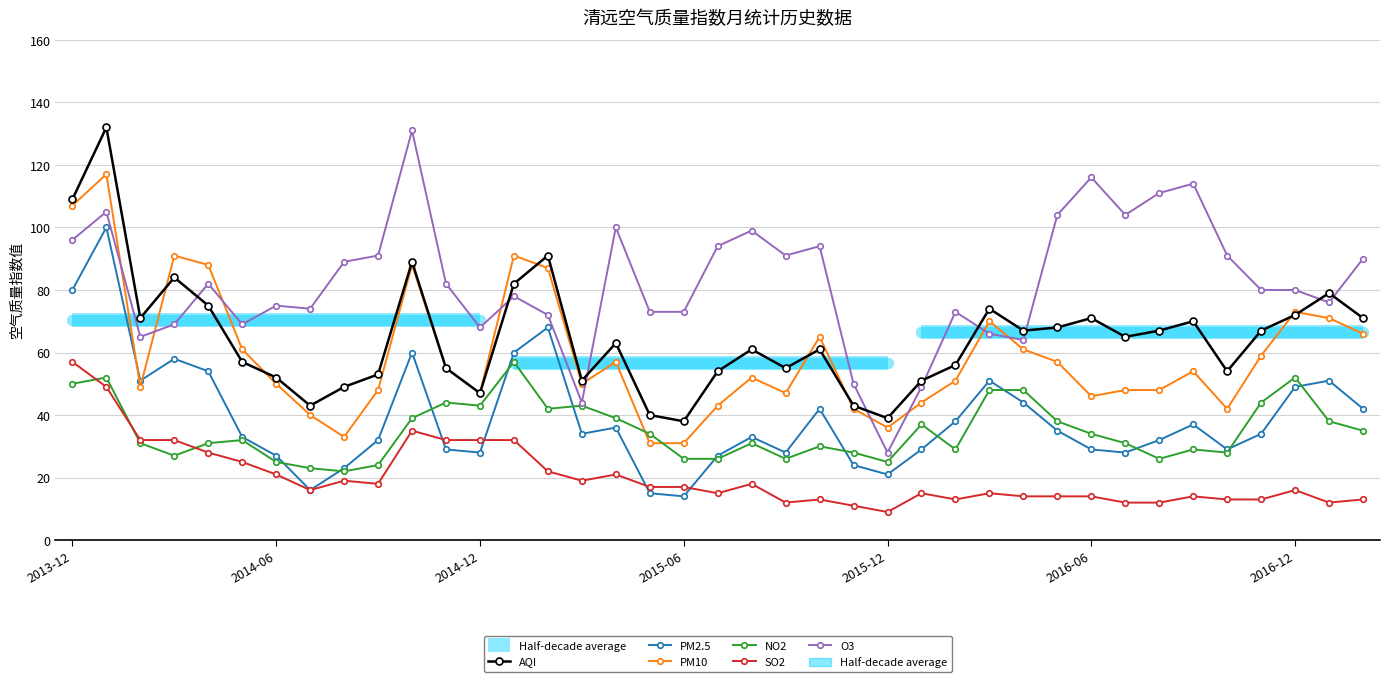

How many values in the PM10 series exceed 52?

19